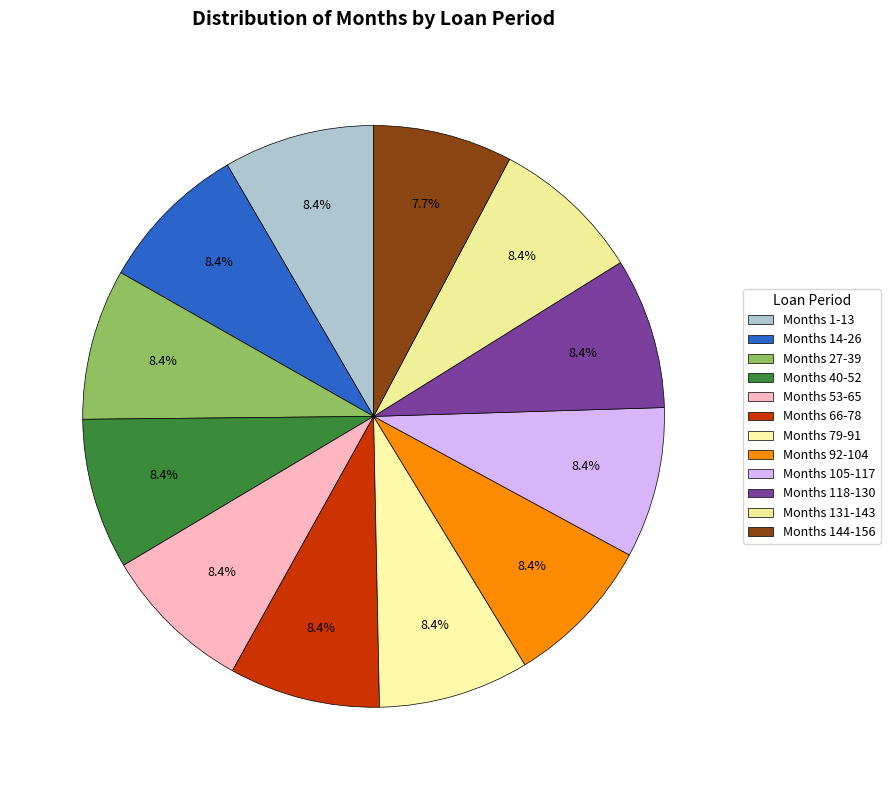

To the nearest percent, what is the average slice percentage?

8%